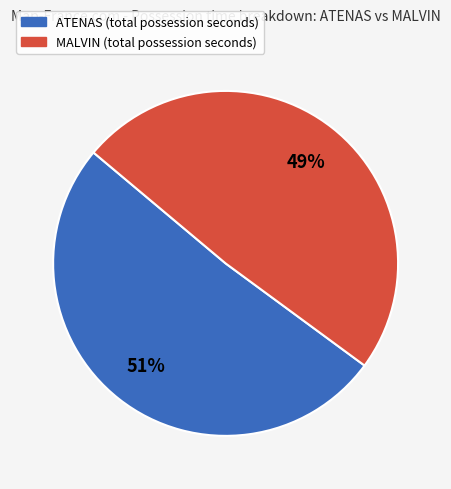

Is it true that MALVIN is 41% of the pie?

False